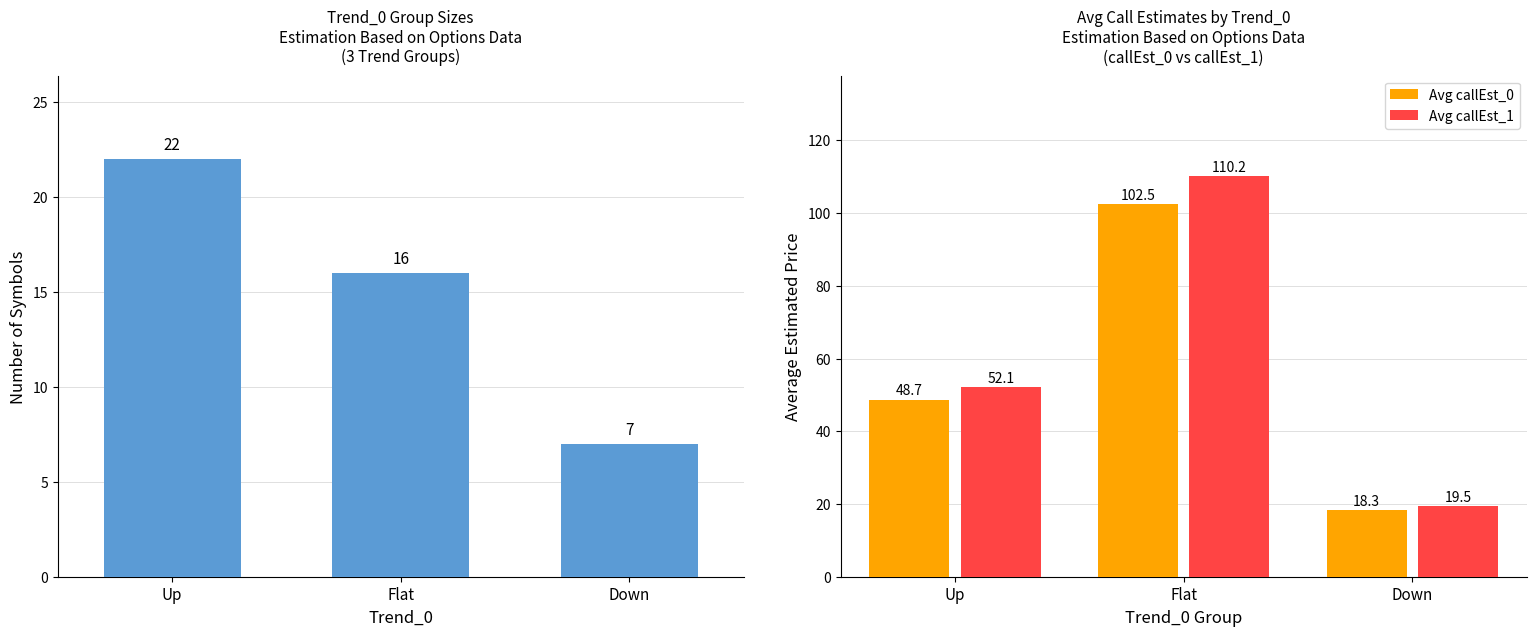

What is the sum of the Avg callEst_1 values at Up and Flat?

162.3